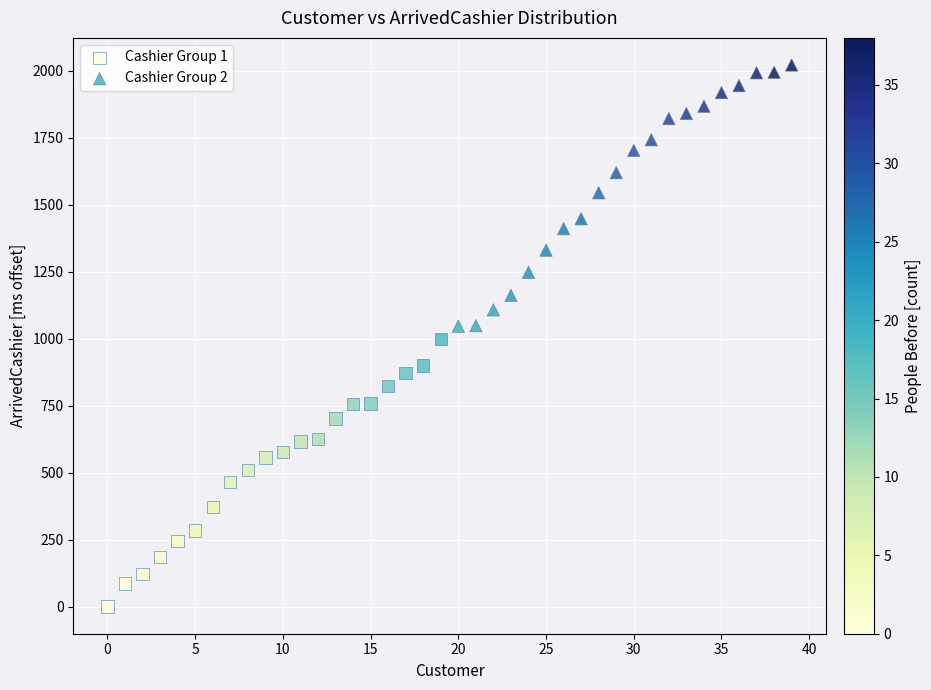

Which series contains the lowest Y value?

Cashier Group 1